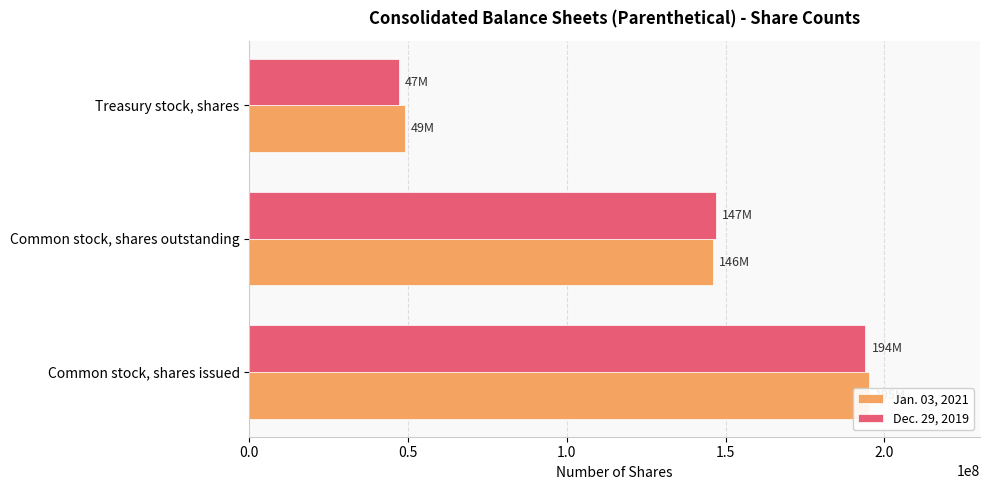

Is it true that Jan. 03, 2021 equals 264980416 at 0.0?

False